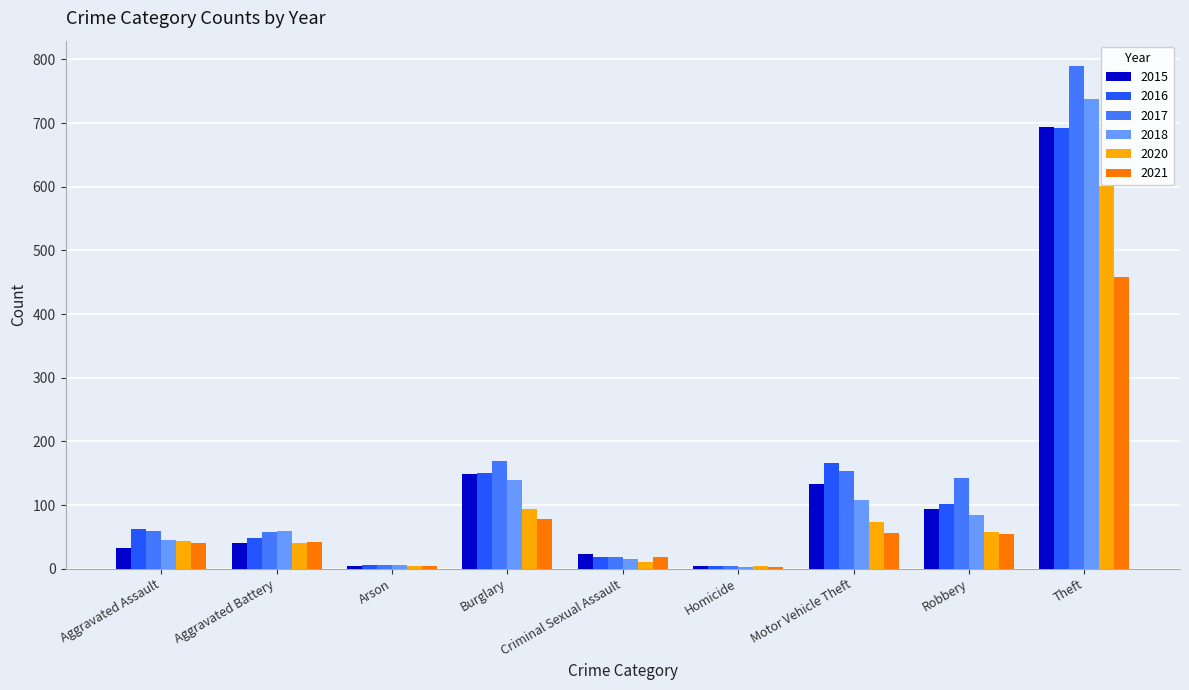

Is the value of 2021 at Aggravated Assault greater than the value of 2015 at Criminal Sexual Assault?

Yes